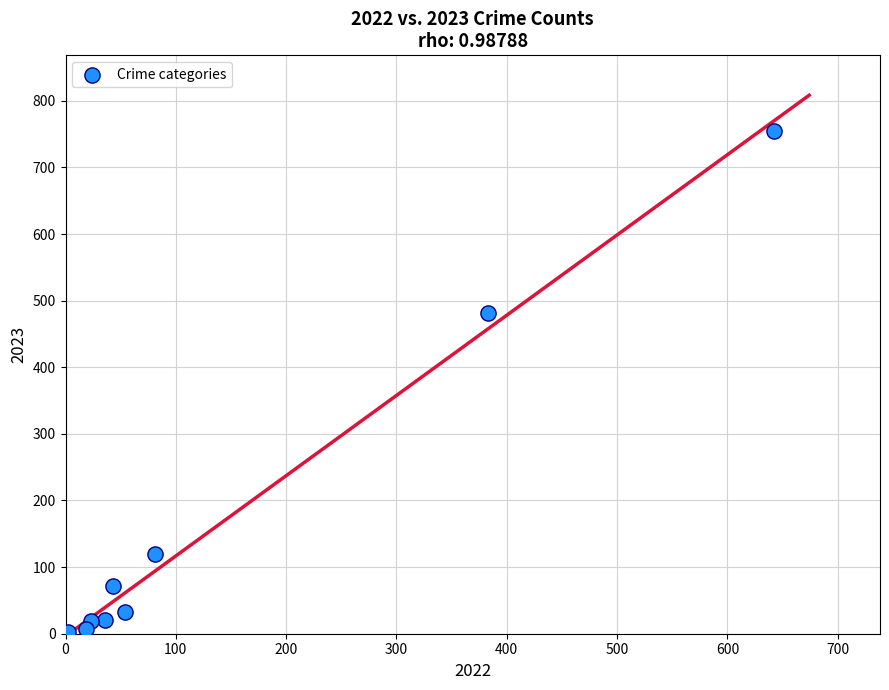

What Y value in the scatter plot is closest to 378?

481